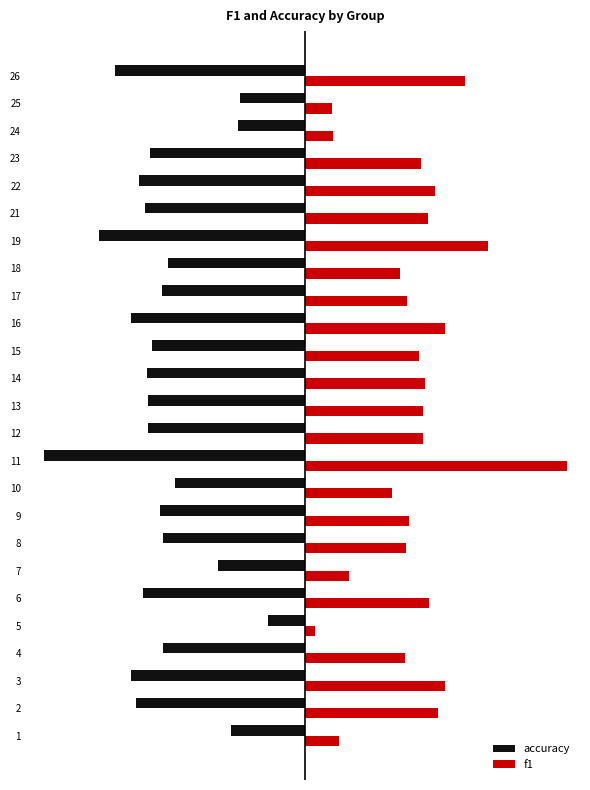

What are all the series names shown in the legend?

accuracy, f1